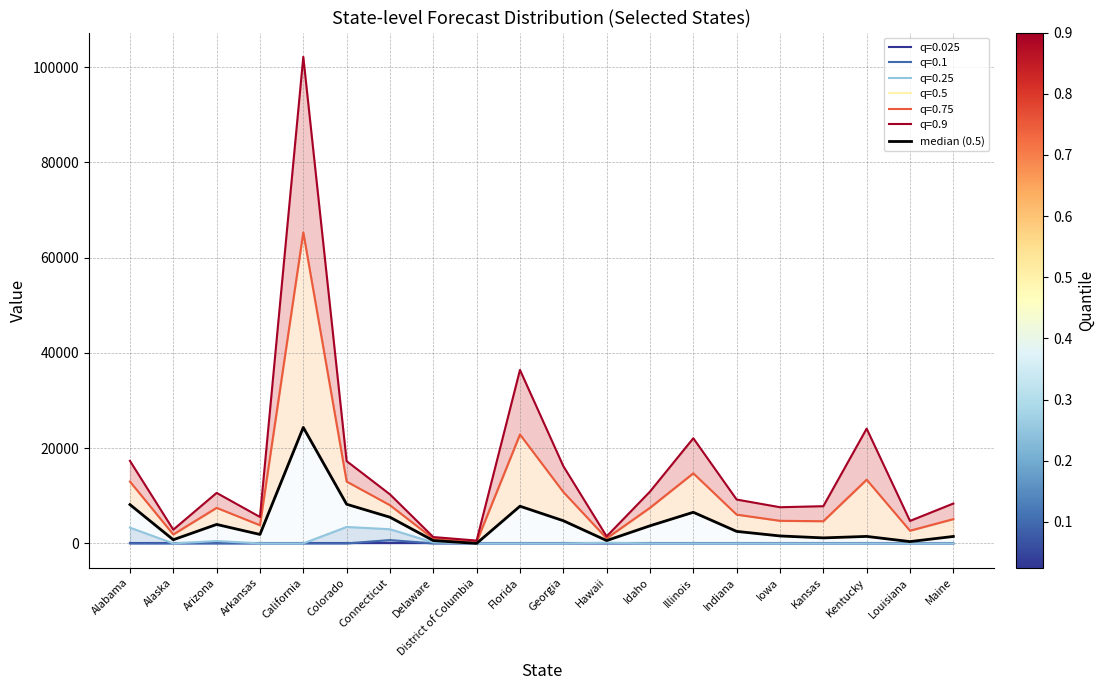

List the labels in order of value, smallest first.

District of Columbia, Louisiana, Delaware, Hawaii, Alaska, Kansas, Maine, Kentucky, Iowa, Arkansas, Indiana, Idaho, Arizona, Georgia, Connecticut, Illinois, Florida, Alabama, Colorado, California